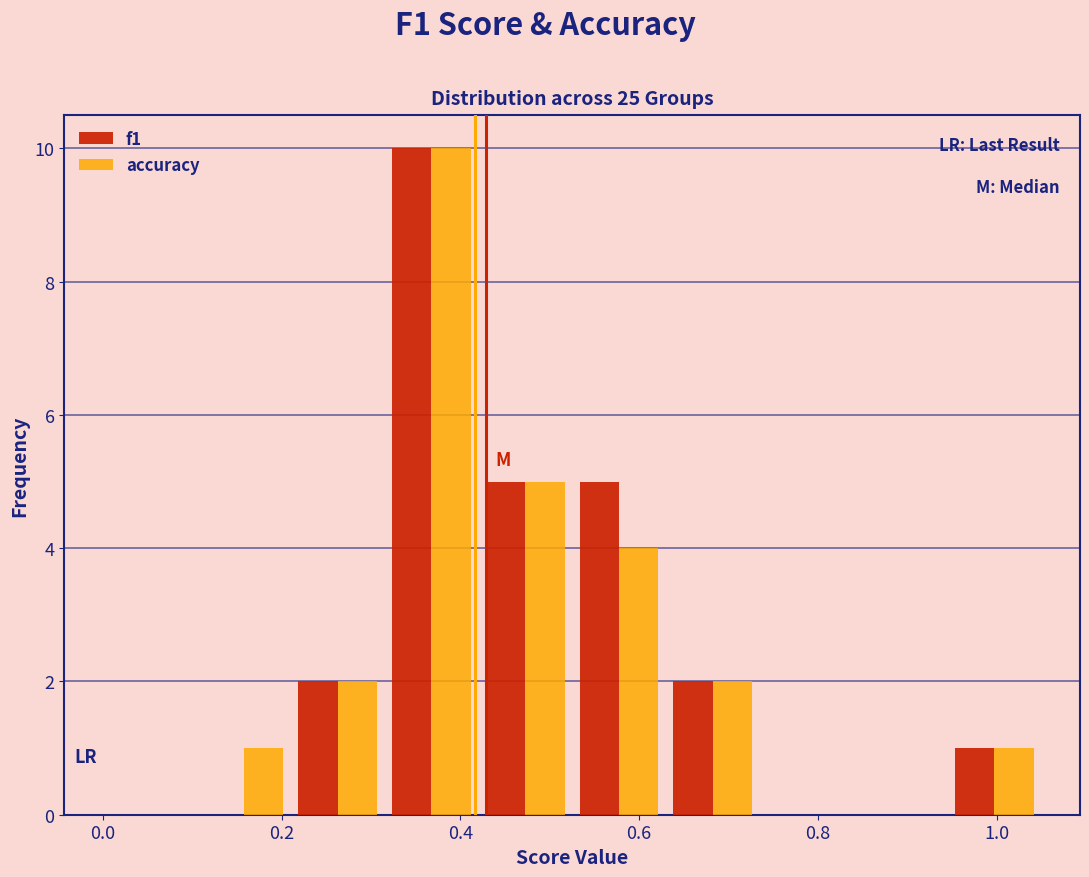

What is the height of the f1 bar covering 0.630 to 0.735 on the x-axis? Neither the bar edges nor the heights are printed on the chart, so give them approximately, as read against the axes.

2